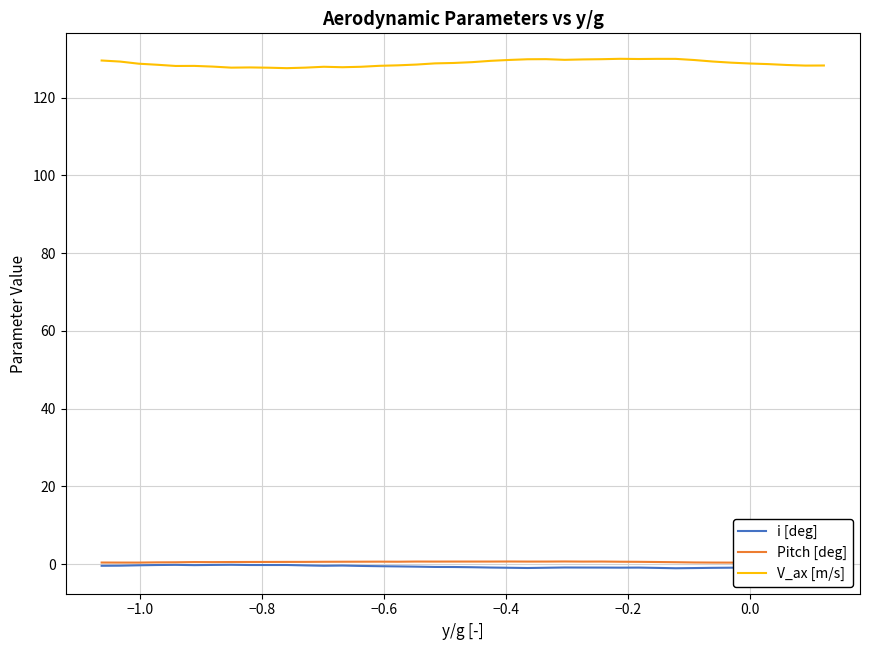

Which series has the largest total across all categories?

V_ax [m/s]